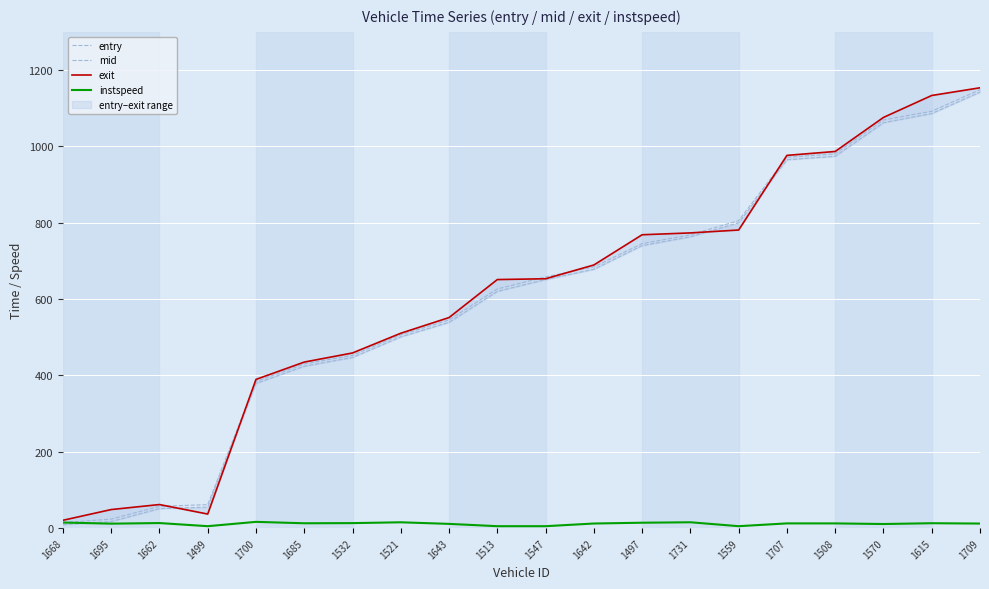

Between 1508 and 1521, which is larger?

1508